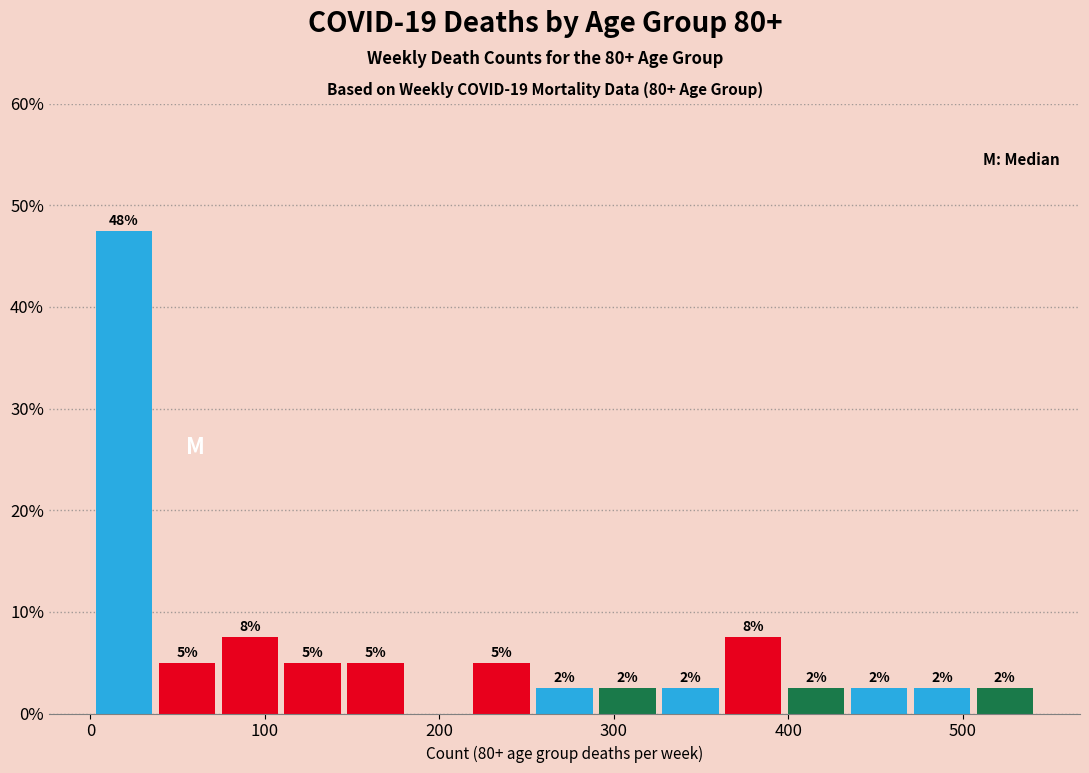

Read against the x-axis, roughly where is the centre of the tallest bar?

20